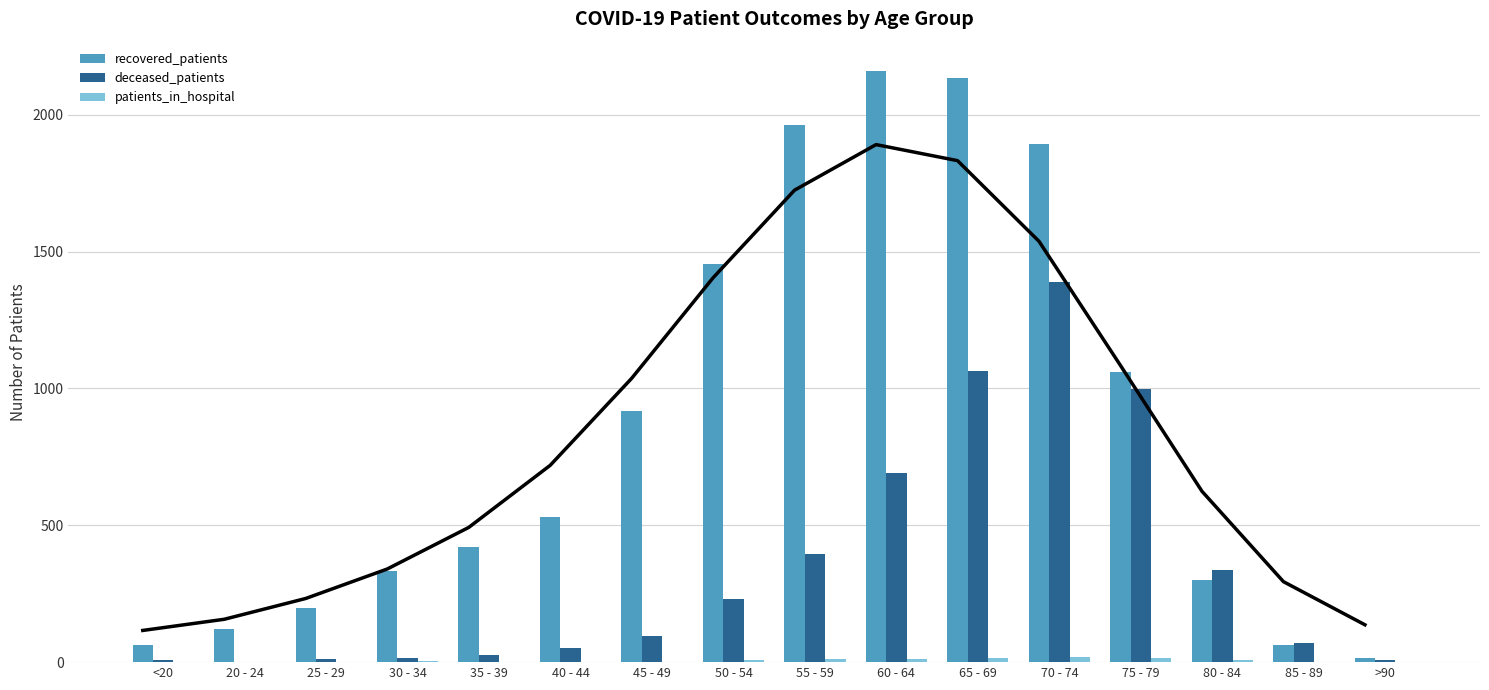

Reading left to right, what are all the values shown in this chart?

recovered_patients: 62	120	197	332	421	531	917	1453	1964	2159	2135	1892	1059	300	64	15
deceased_patients: 8	2	13	14	27	53	97	229	394	691	1062	1388	997	335	69	9
patients_in_hospital: 0	2	0	3	2	0	2	9	10	10	16	17	16	8	2	0